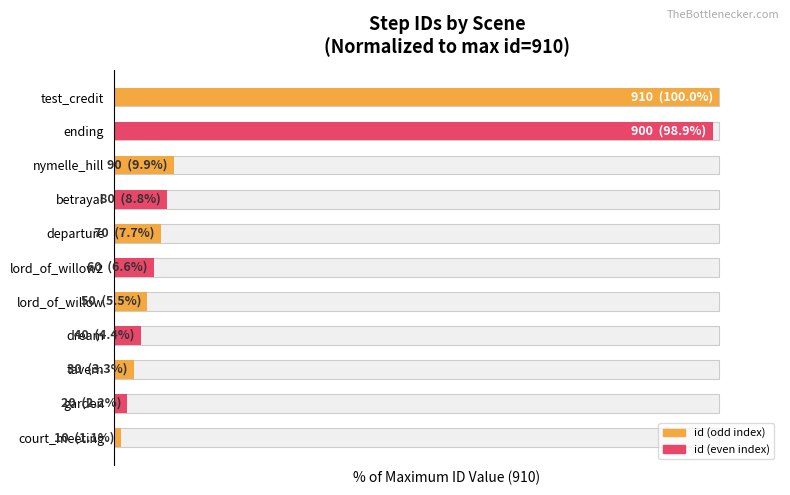

Which has a higher value, nymelle_hill or lord_of_willow2?

nymelle_hill